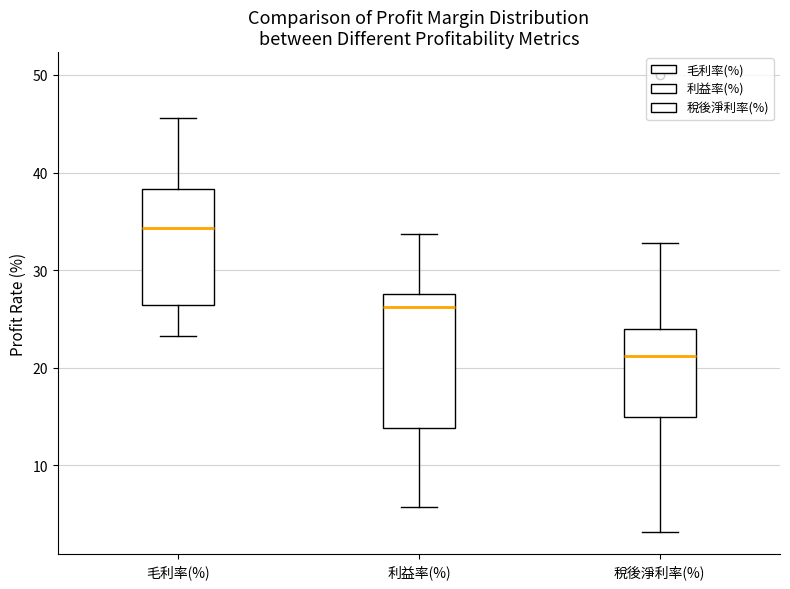

Which box's median line is the lowest?

稅後淨利率(%)